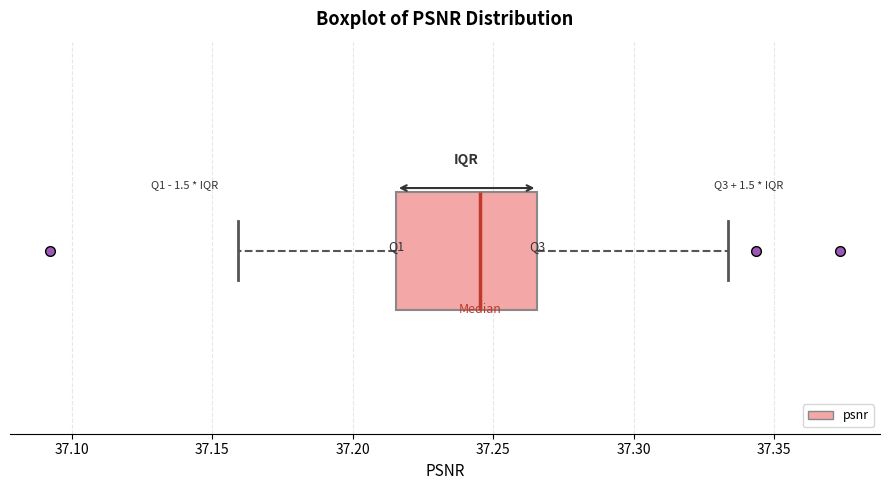

Read this box plot against the x-axis: the position of the median line, the range covered by the box, and the ends of both whiskers. The values are not printed on the chart, so give them approximately, as read against the axis.

median 37.245, box 37.215 to 37.265, whiskers 37.160 to 37.335